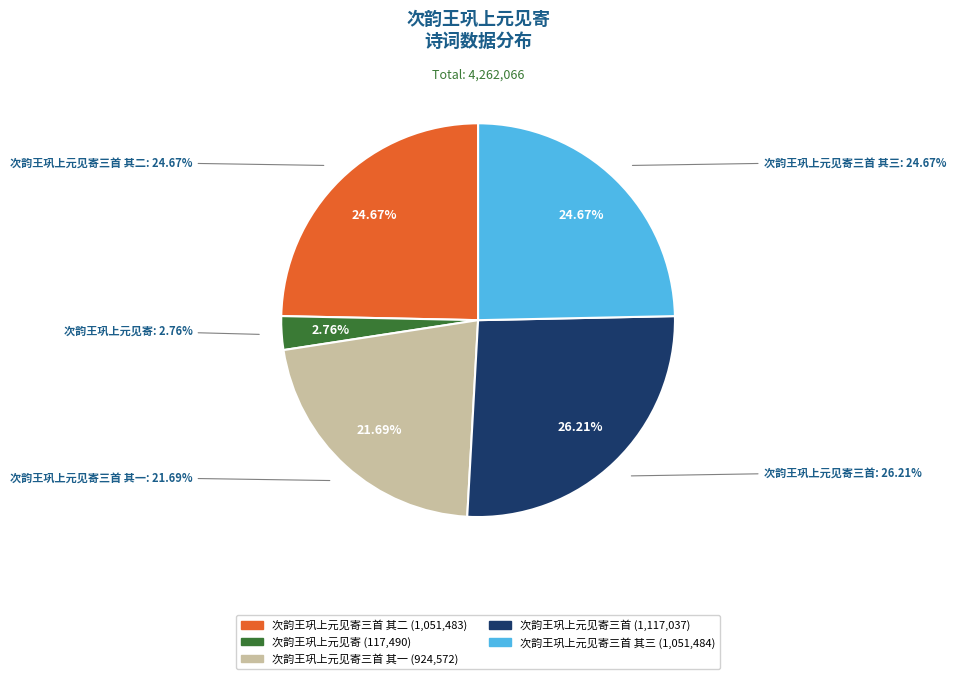

Is the sum of 次韵王巩上元见寄三首 其二 and 次韵王巩上元见寄 greater than half?

No